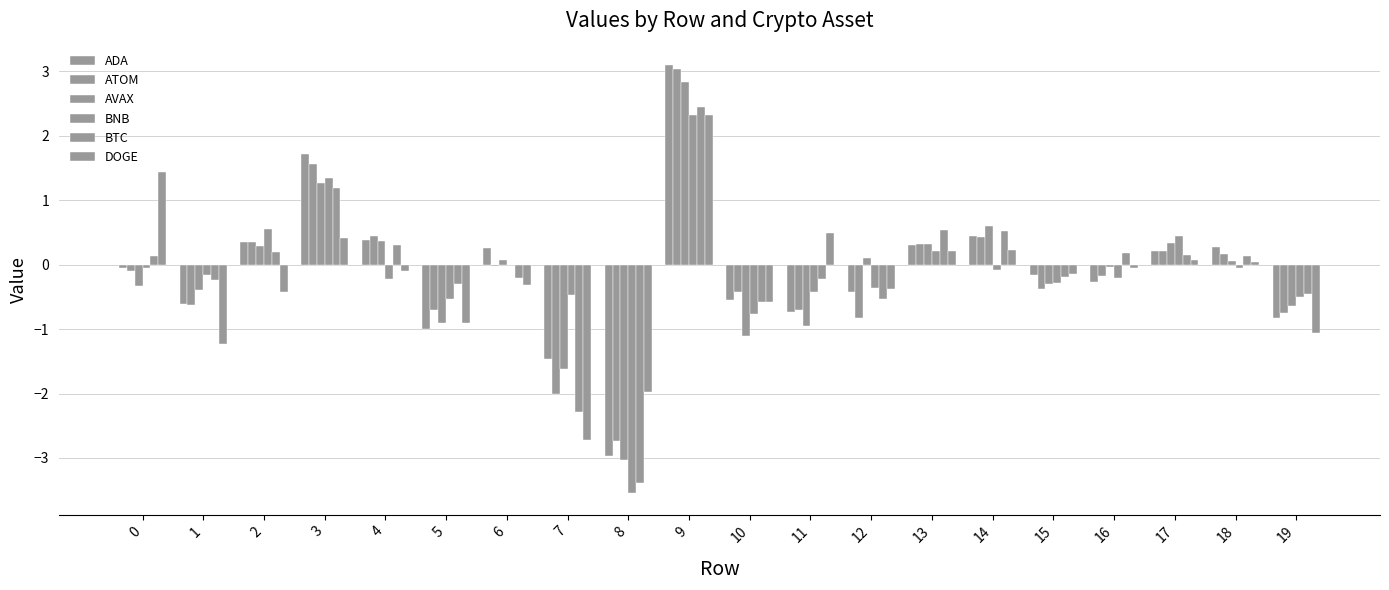

How many values in the ADA series exceed 0?

9